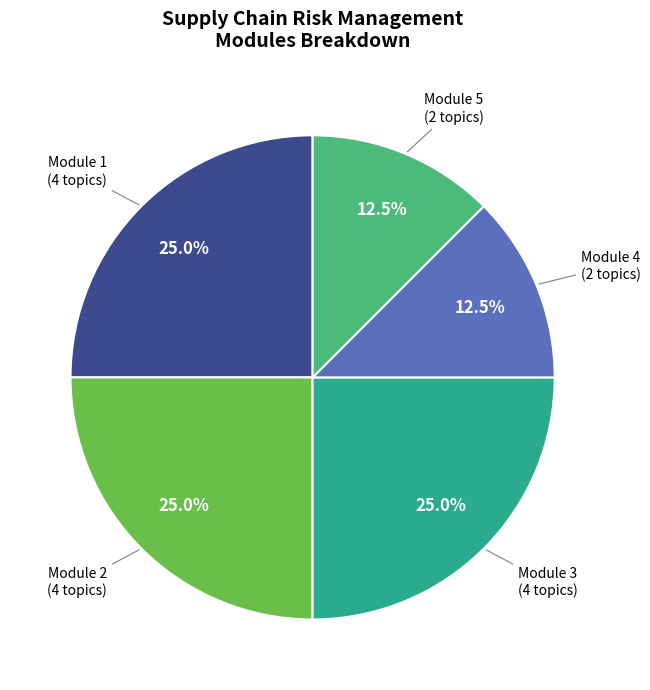

Count the number of slices in the pie.

5